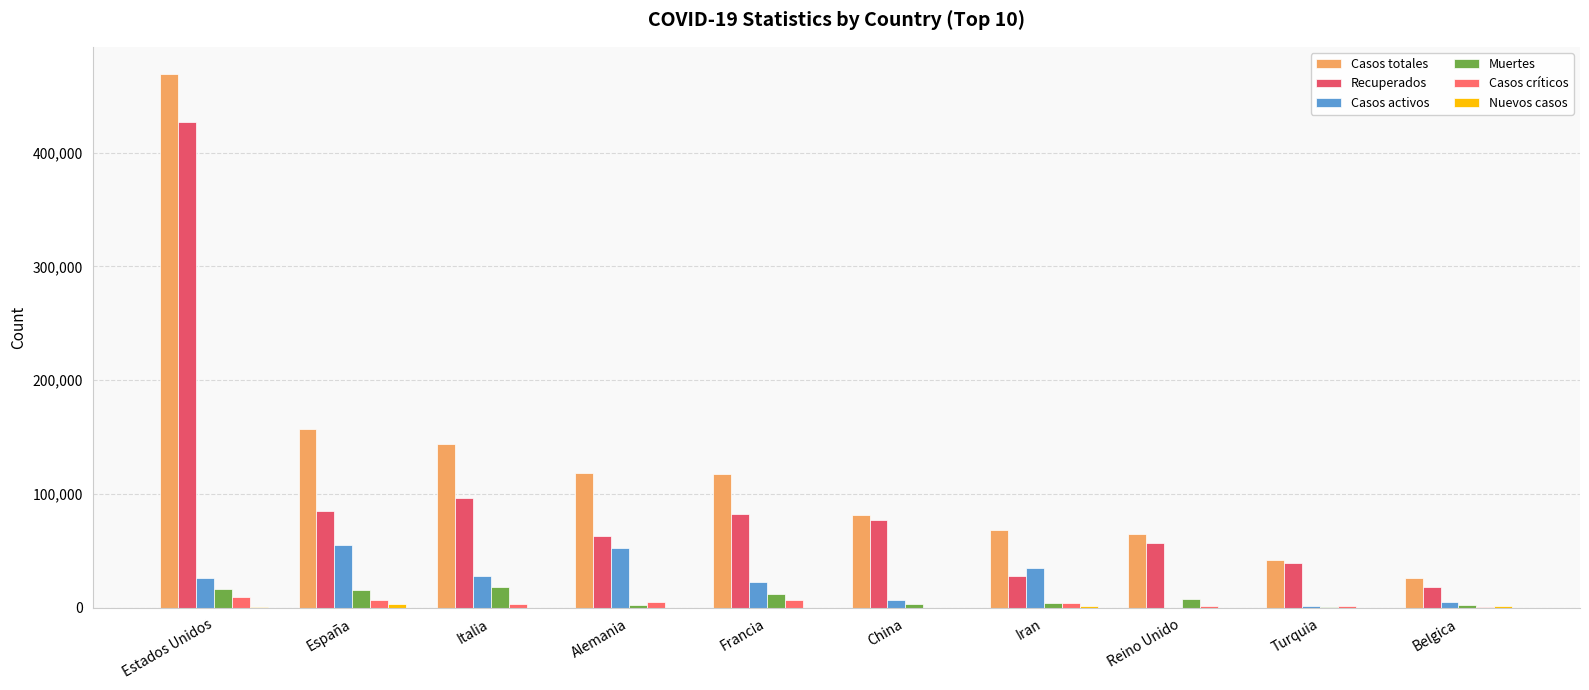

What is the difference between the maximum and minimum values in the Casos activos series?

55533